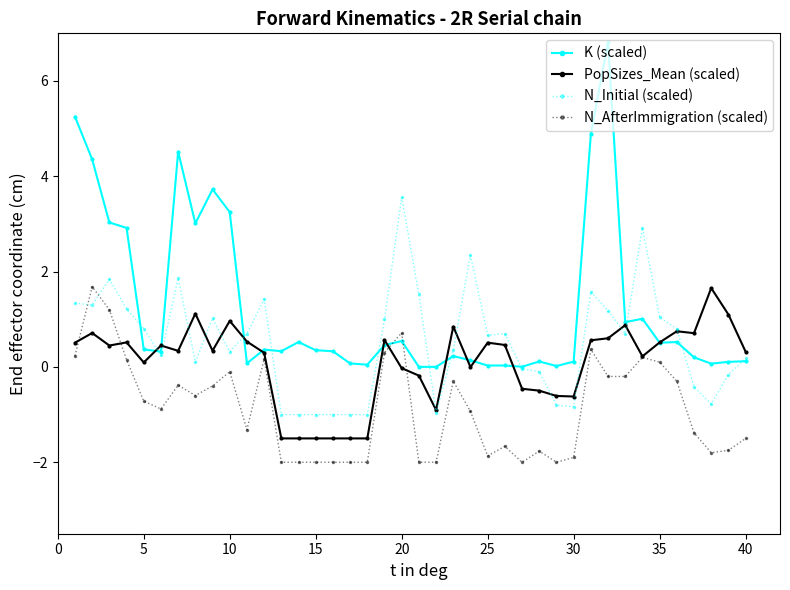

Which series has the largest total across all categories?

K (scaled)